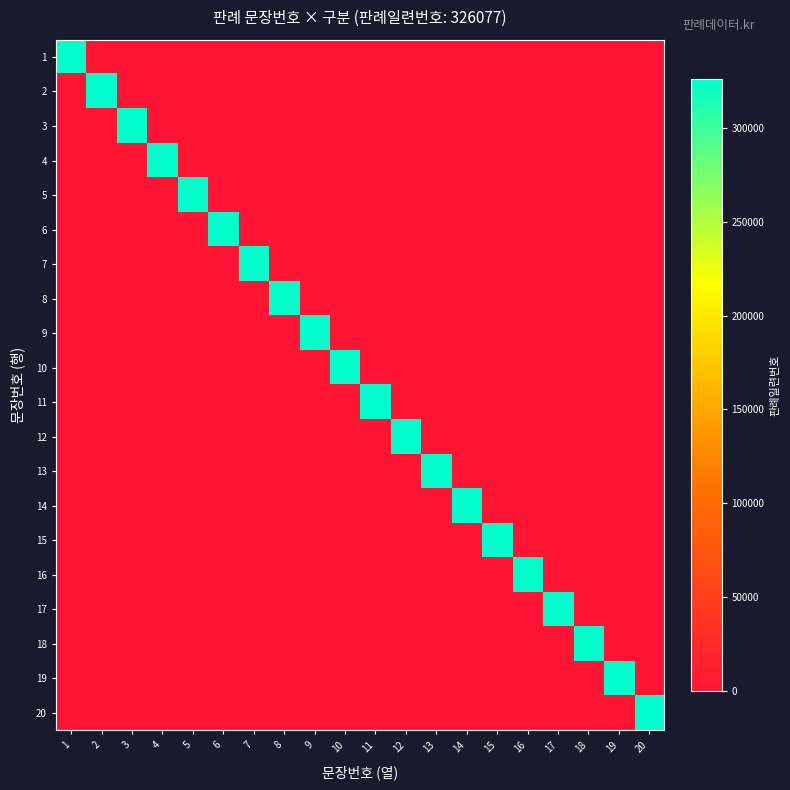

What is the total value across all series at 13?

326077